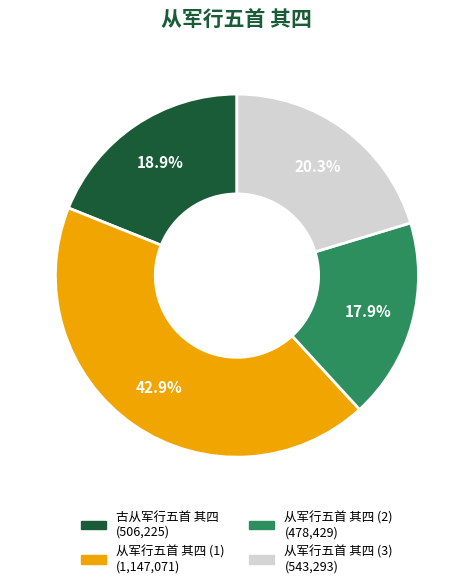

Is there any slice that represents more than half of the pie?

No